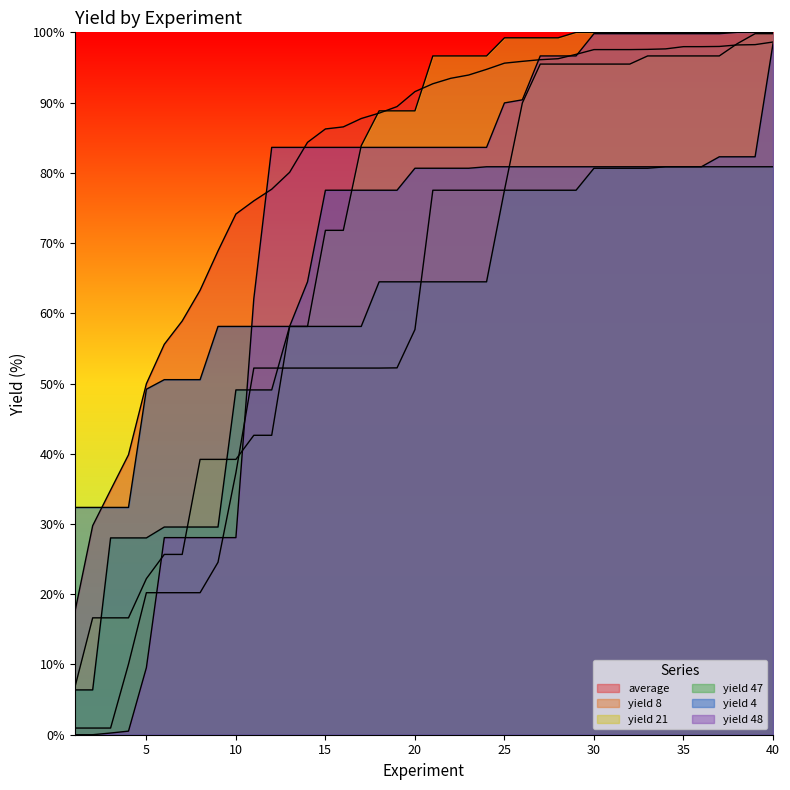

At which label does yield 21 reach its peak?

29